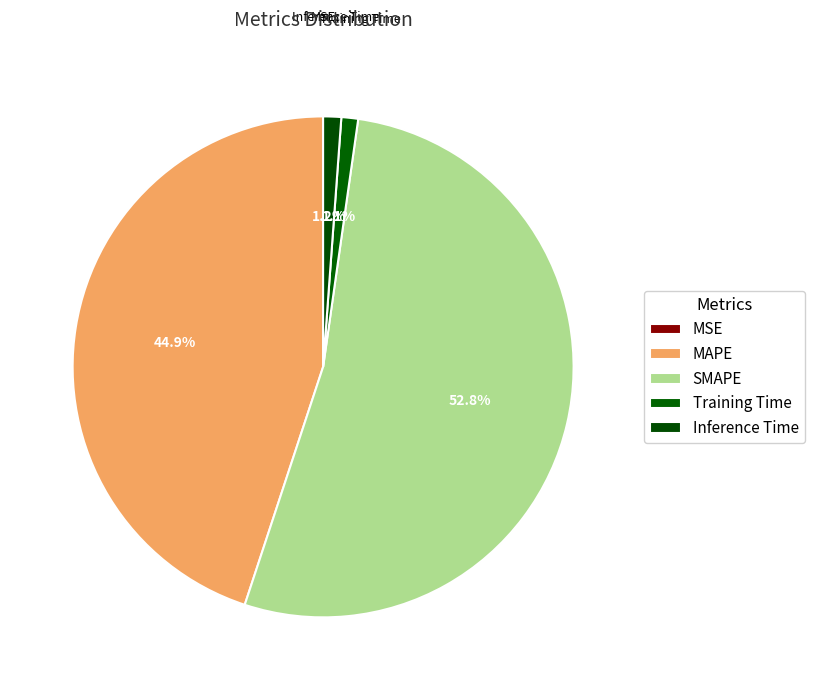

To the nearest percent, what portion does Inference Time represent?

1%